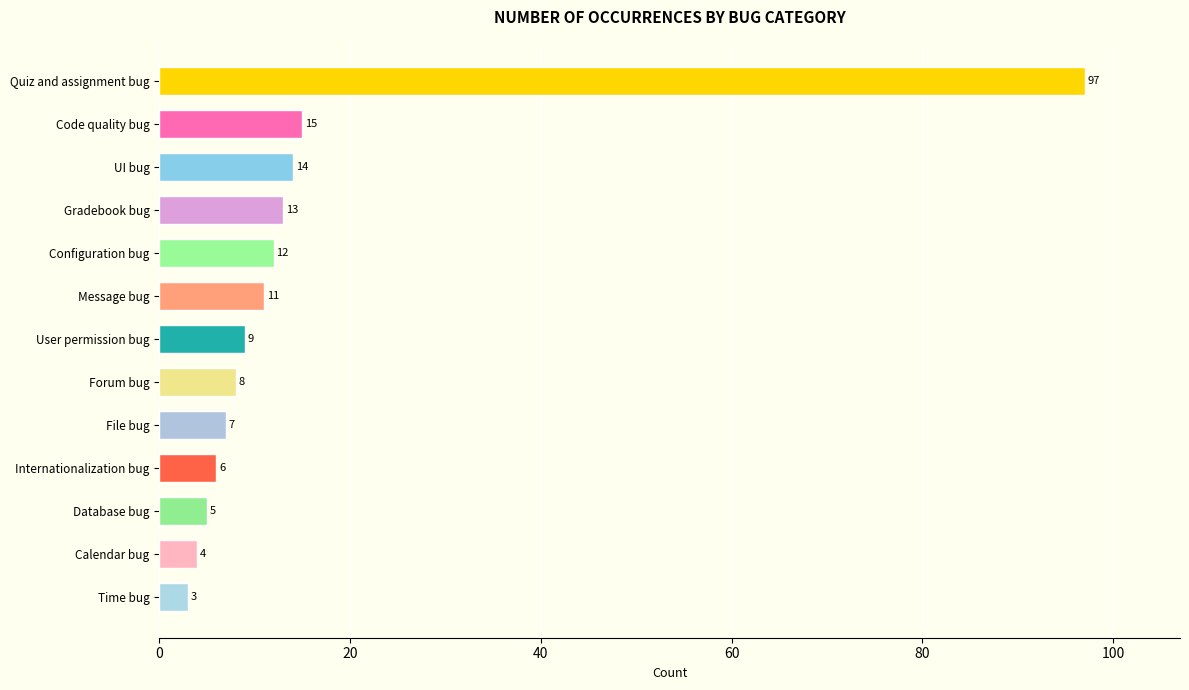

Rank the categories by value from highest to lowest.

Quiz and assignment bug, Code quality bug, UI bug, Gradebook bug, Configuration bug, Message bug, User permission bug, Forum bug, File bug, Internationalization bug, Database bug, Calendar bug, Time bug